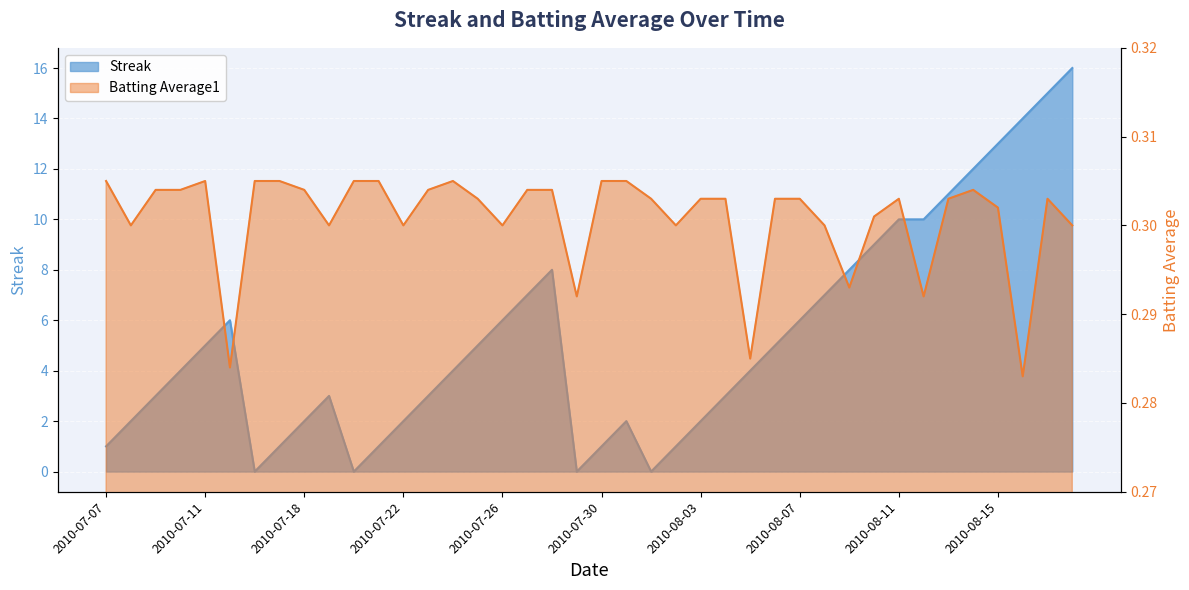

At which category does Streak reach its first local valley?

2010-07-16